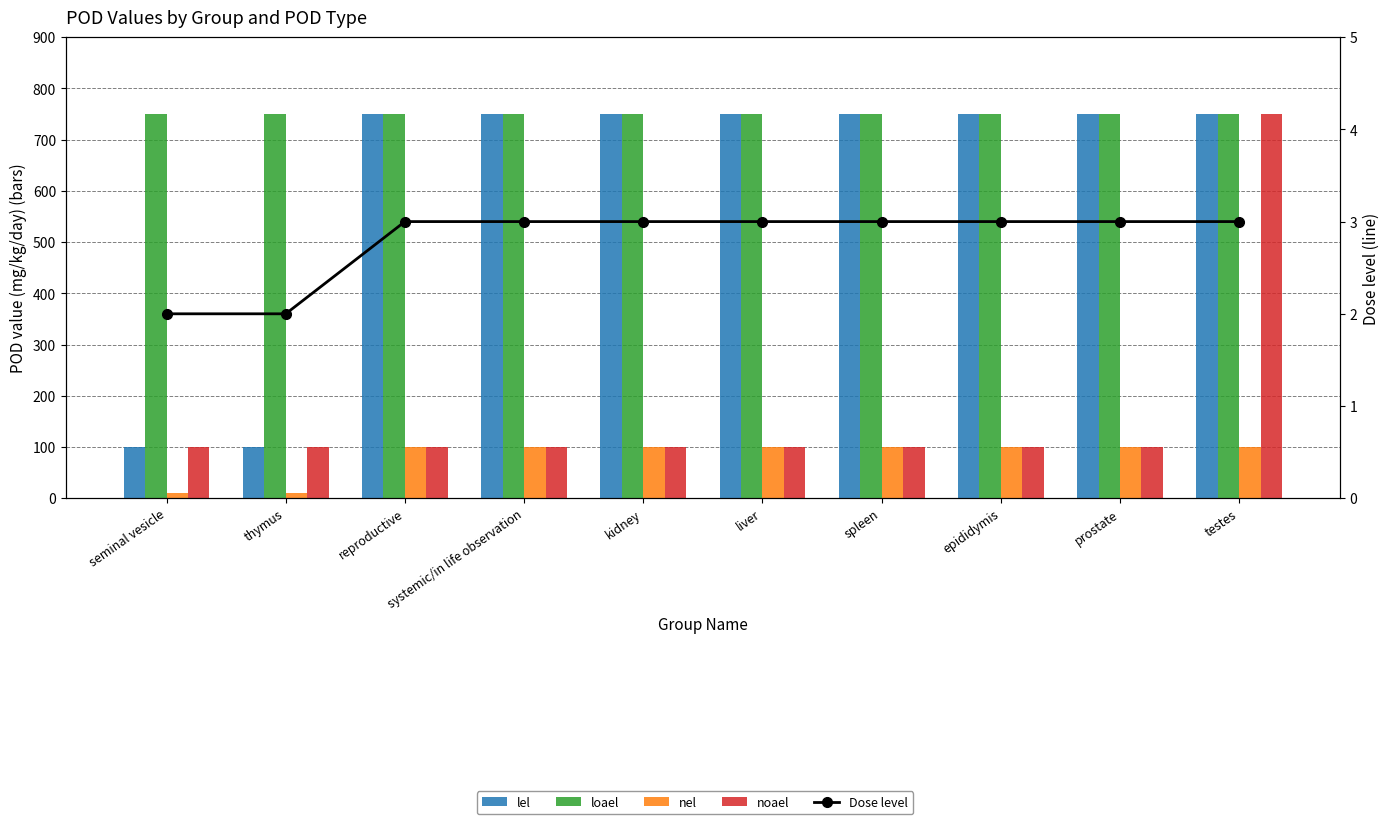

Which series has the largest total across all categories?

loael